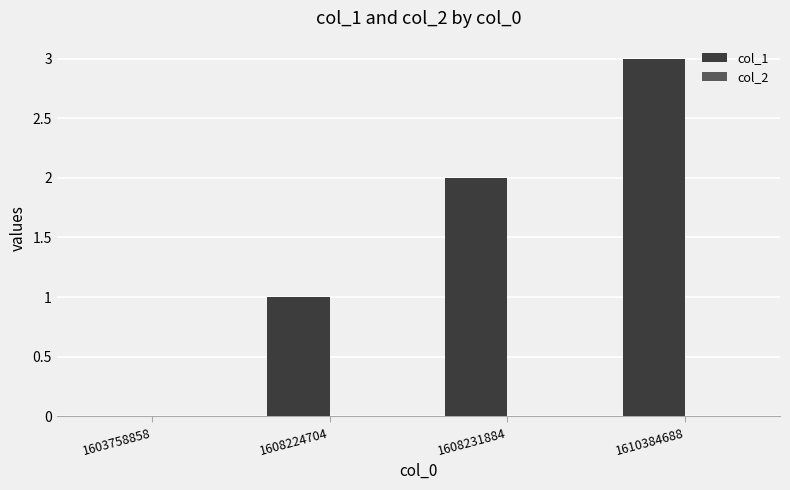

Which category has the highest value across all series?

1610384688